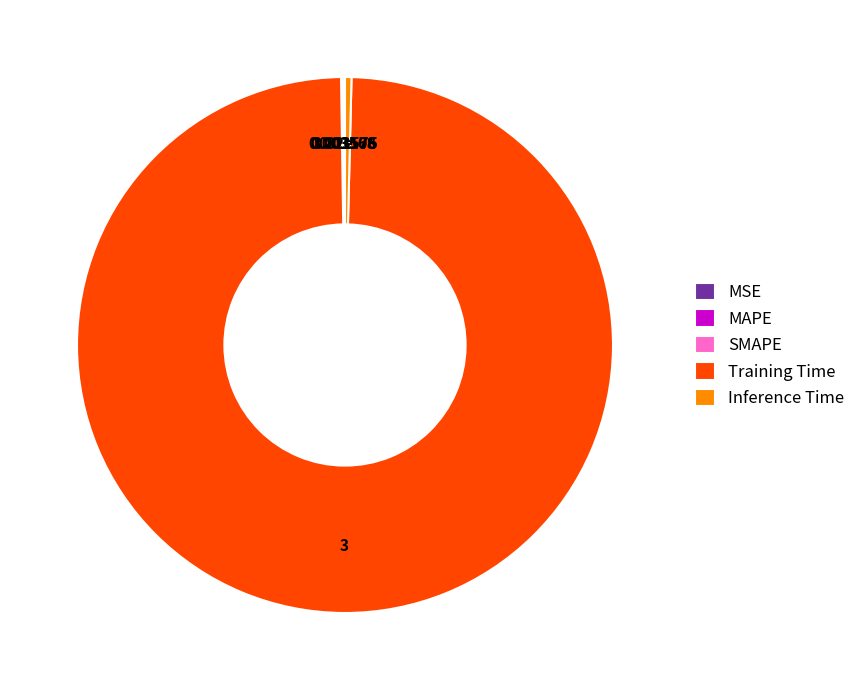

Is Training Time the majority of the pie?

Yes